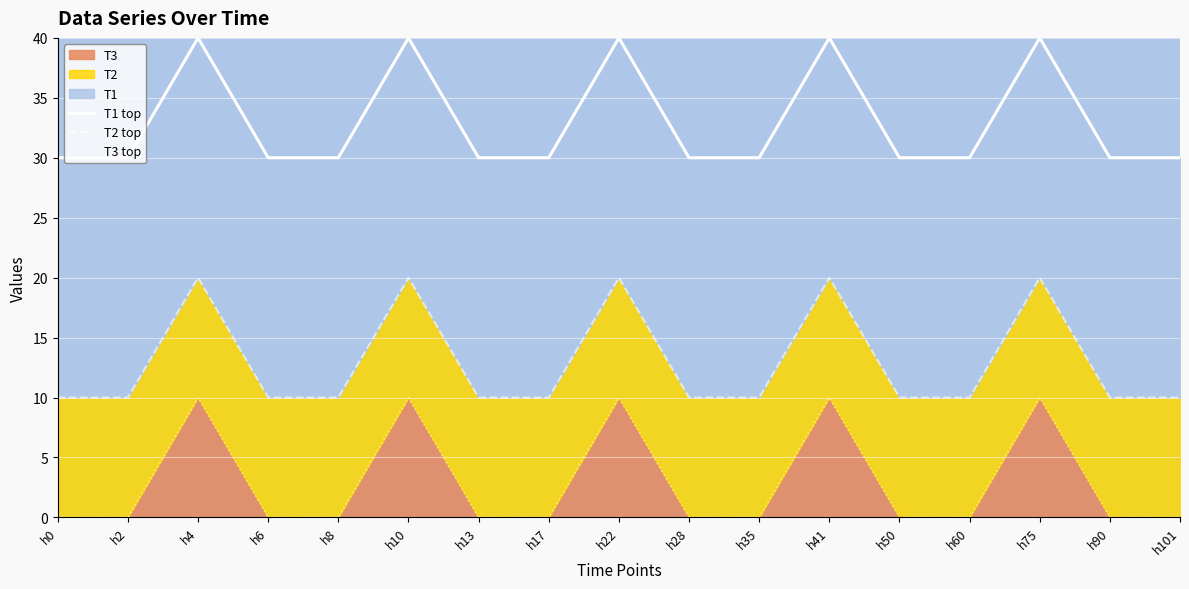

Is it true that T3 top equals 6 at h75?

False